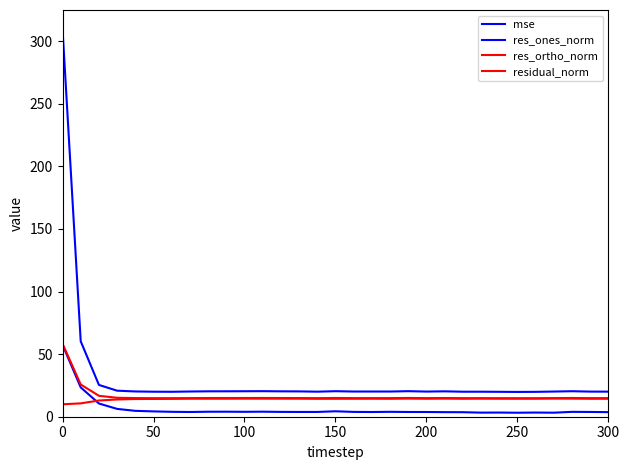

True or false: residual_norm and mse cross at least once.

False